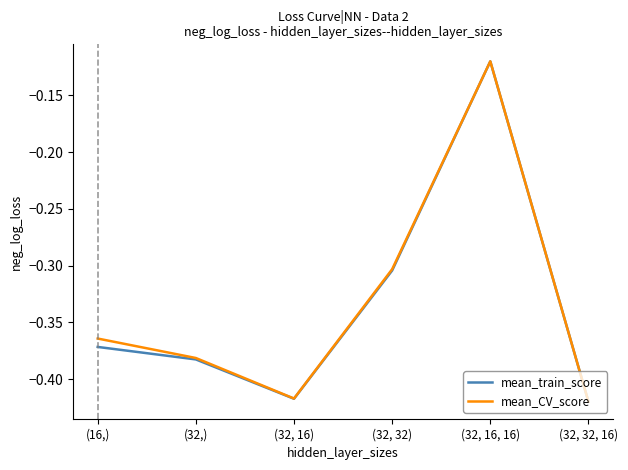

The mean_CV_score series shows -0.1 at (32, 32). True or false?

False